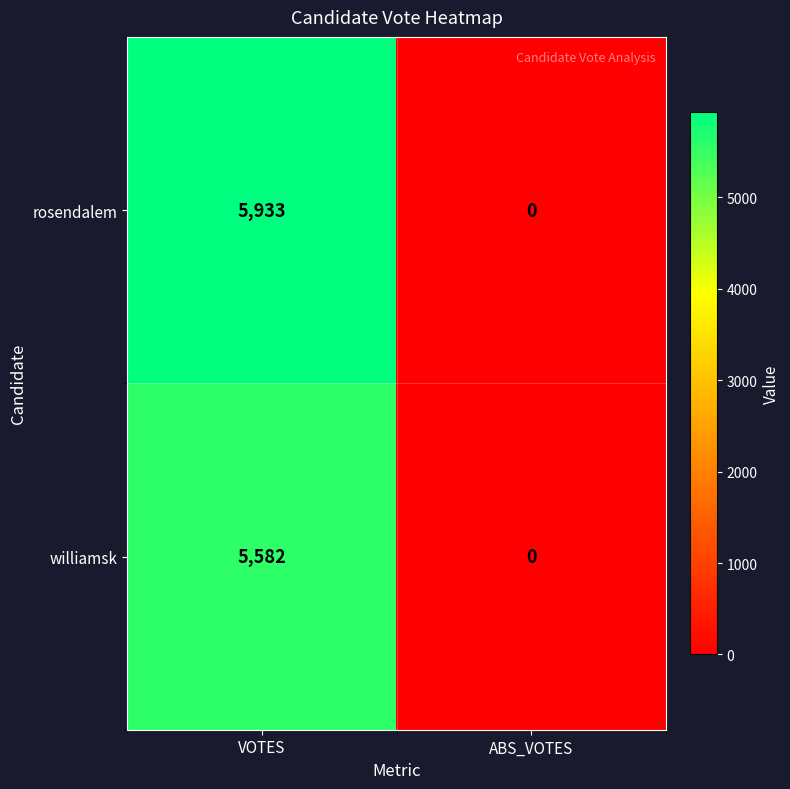

Reading left to right, list all the values displayed in this chart.

rosendalem: 5933	0
williamsk: 5582	0